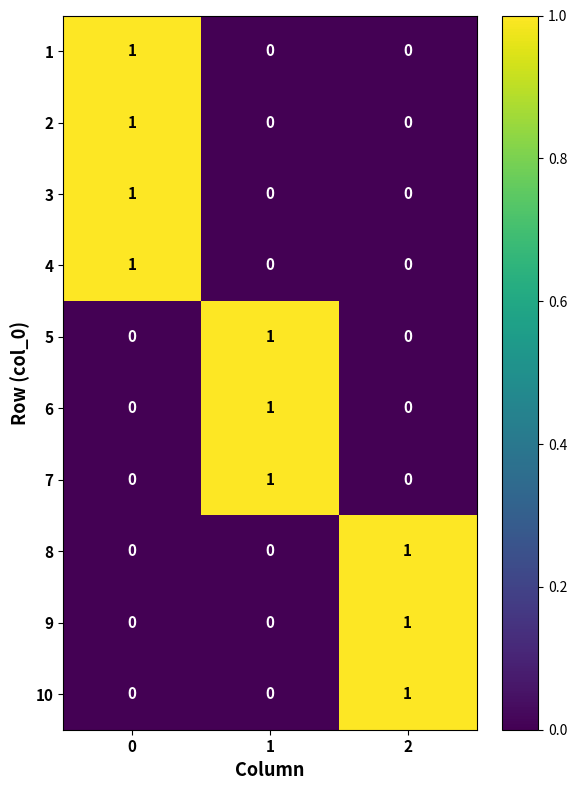

Reading left to right, list all the values displayed in this chart.

1: 0=1	1=0	2=0
2: 0=1	1=0	2=0
3: 0=1	1=0	2=0
4: 0=1	1=0	2=0
5: 0=0	1=1	2=0
6: 0=0	1=1	2=0
7: 0=0	1=1	2=0
8: 0=0	1=0	2=1
9: 0=0	1=0	2=1
10: 0=0	1=0	2=1